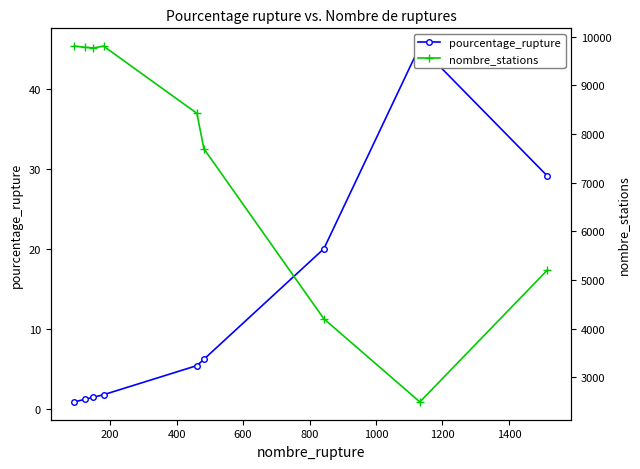

What is the value of the pourcentage_rupture point at the 9th from the left?

29.1